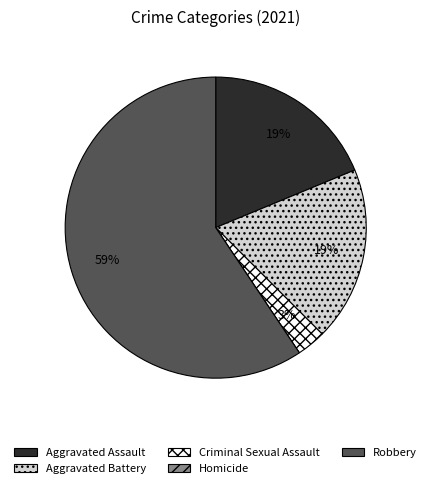

Is there a majority slice in this chart?

Yes